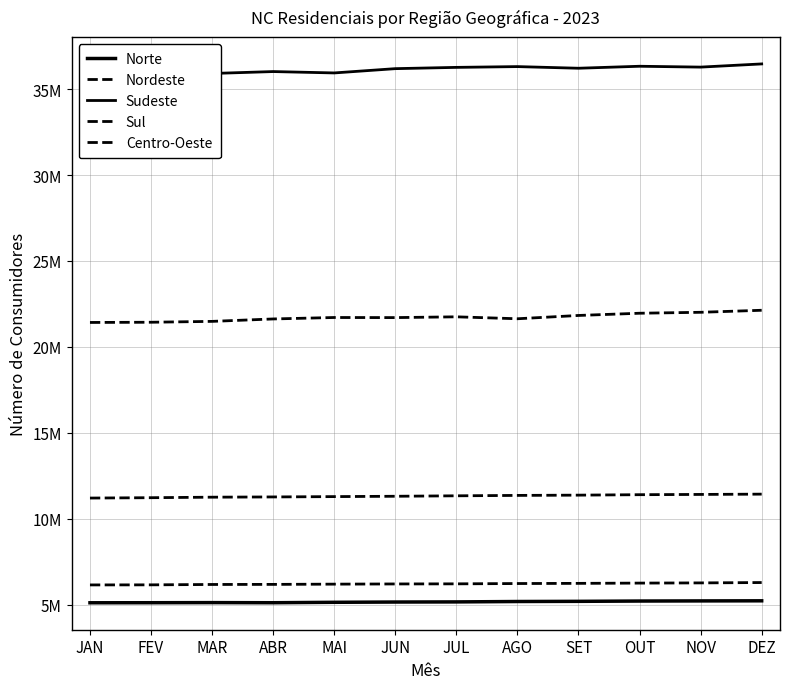

Which label corresponds to the largest value in the chart?

DEZ